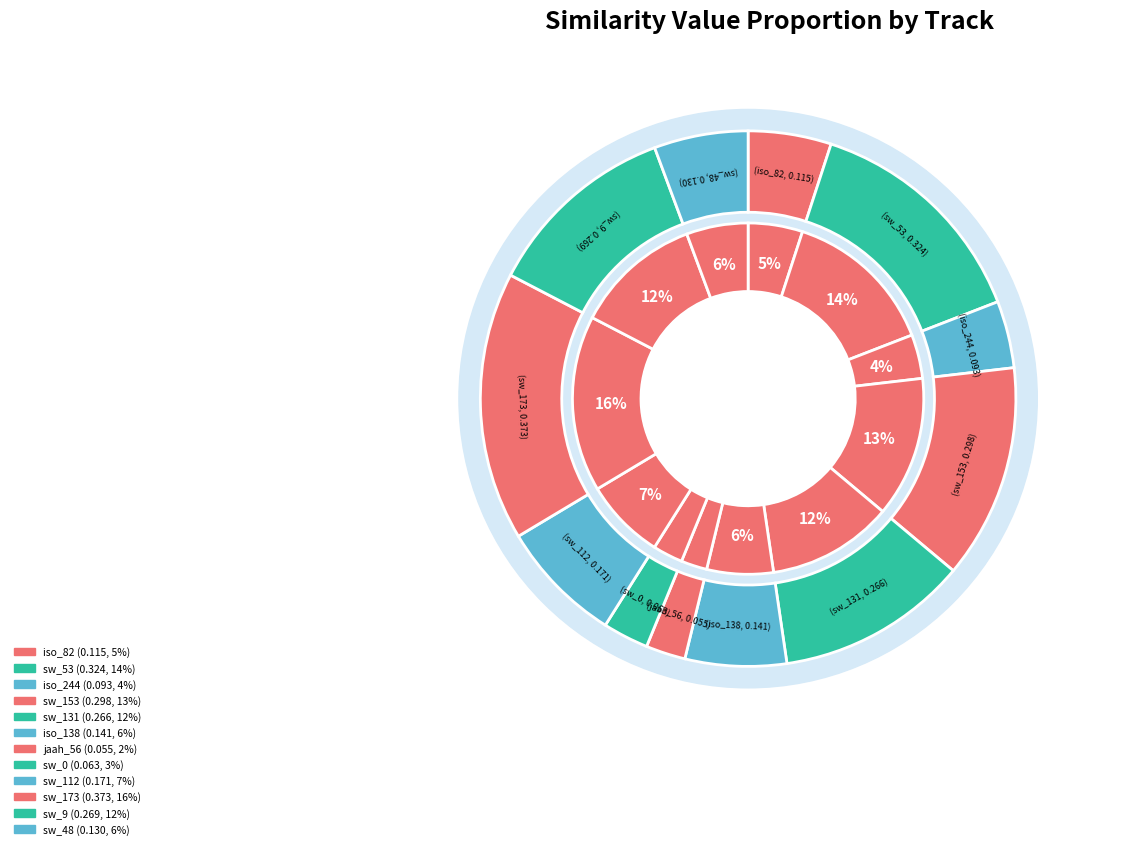

To the nearest percent, what portion does isophonics_82 represent?

5%